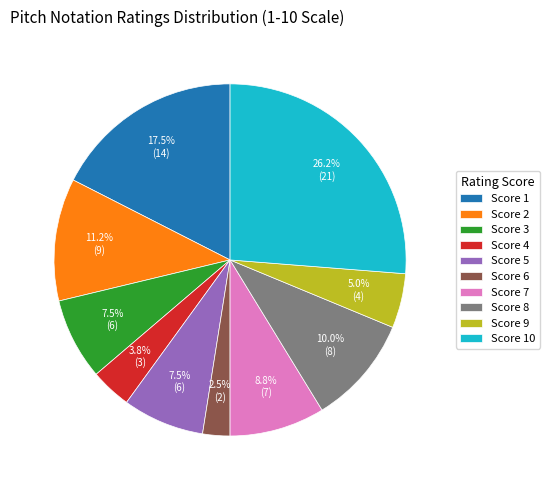

Is Score 2 the majority of the pie?

No